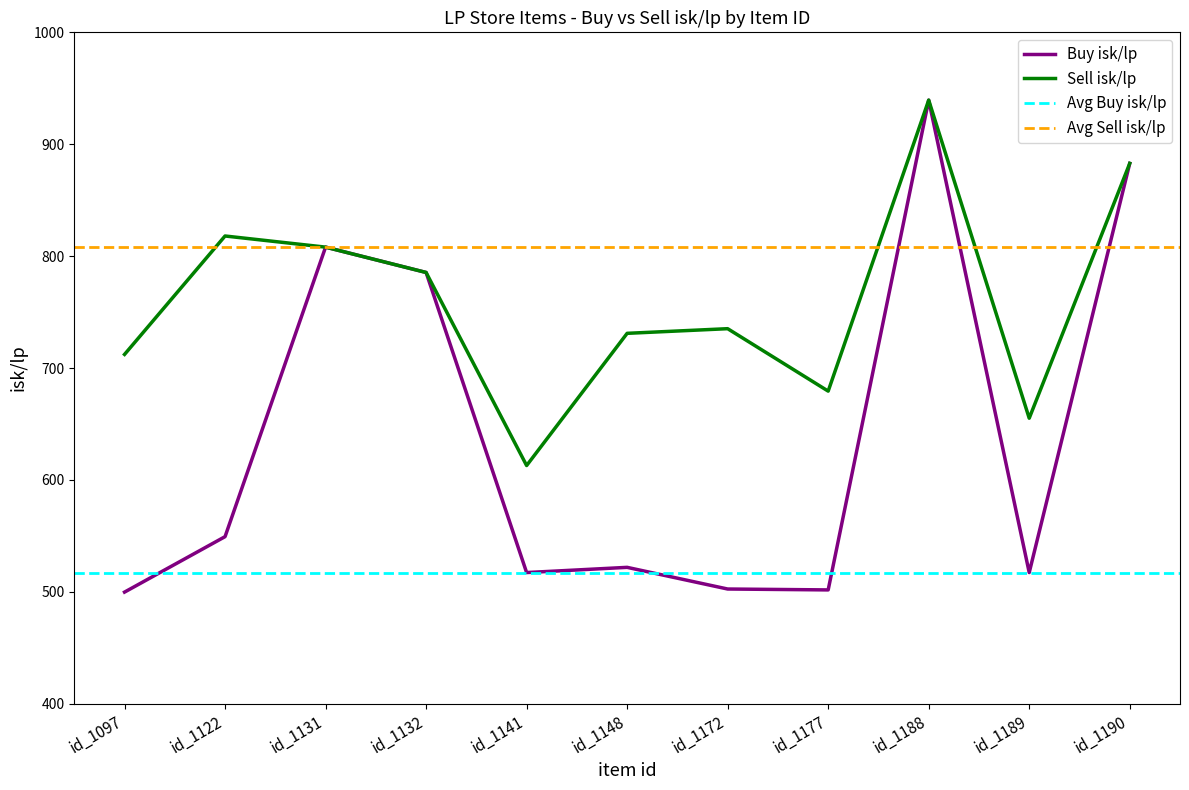

How many values in the Buy isk/lp series are below 521?

5